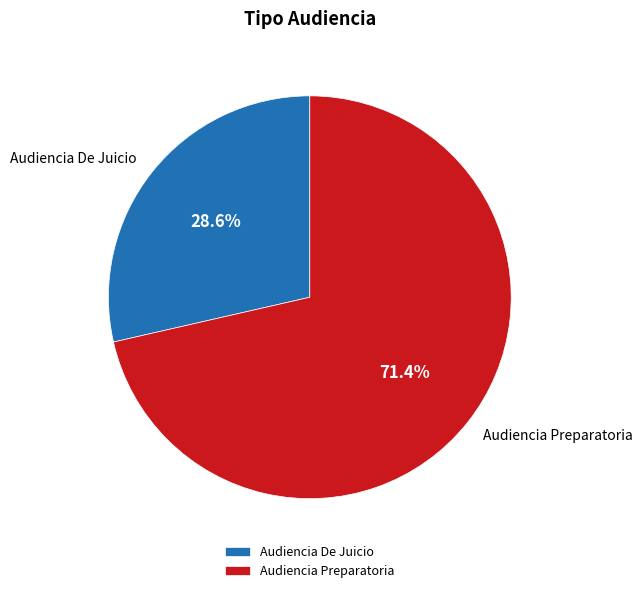

Rank the categories by value from lowest to highest.

Audiencia De Juicio, Audiencia Preparatoria